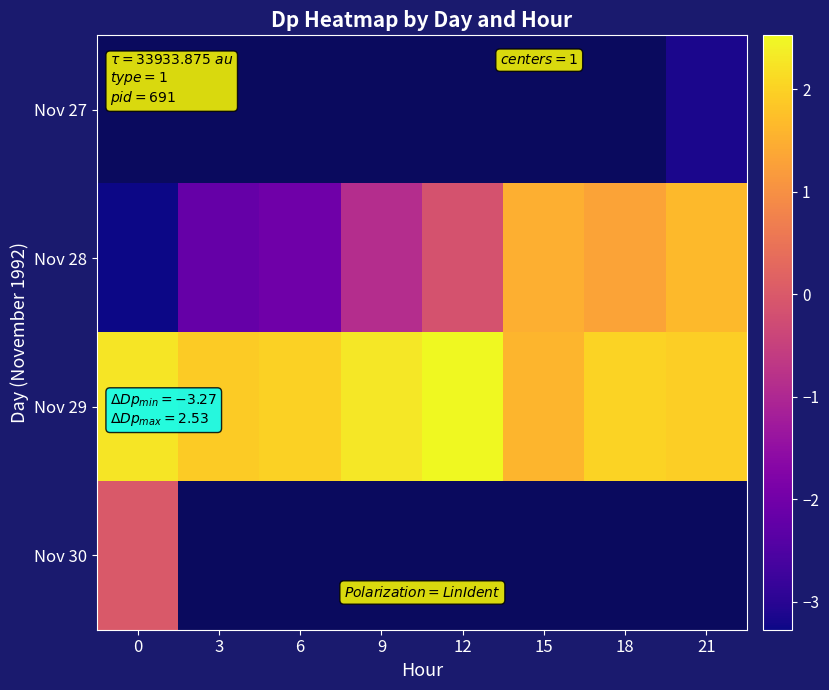

Is the value of Nov 28 at 9 greater than the value of Nov 29 at 12?

No